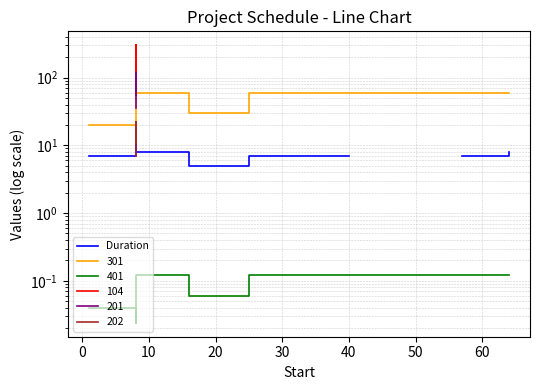

What is the value of the 10th point from the left?

7.0